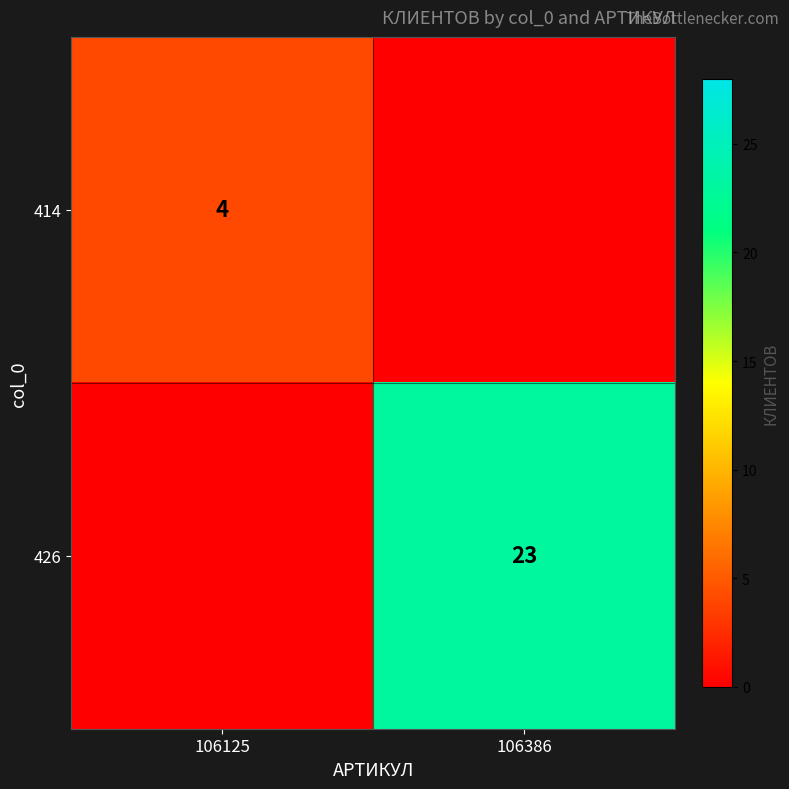

Is the value of 426 at 106386 greater than the value of 414 at 106125?

Yes